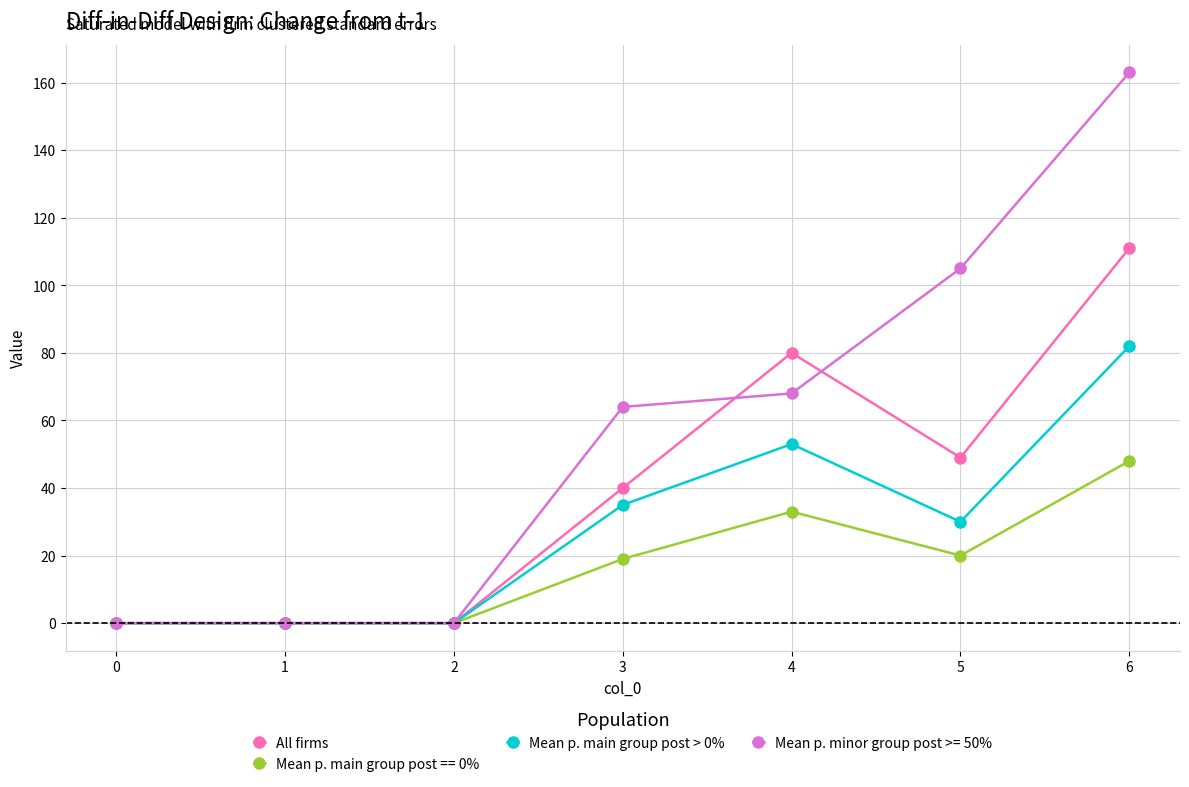

At how many categories does at least one series exceed 48?

4